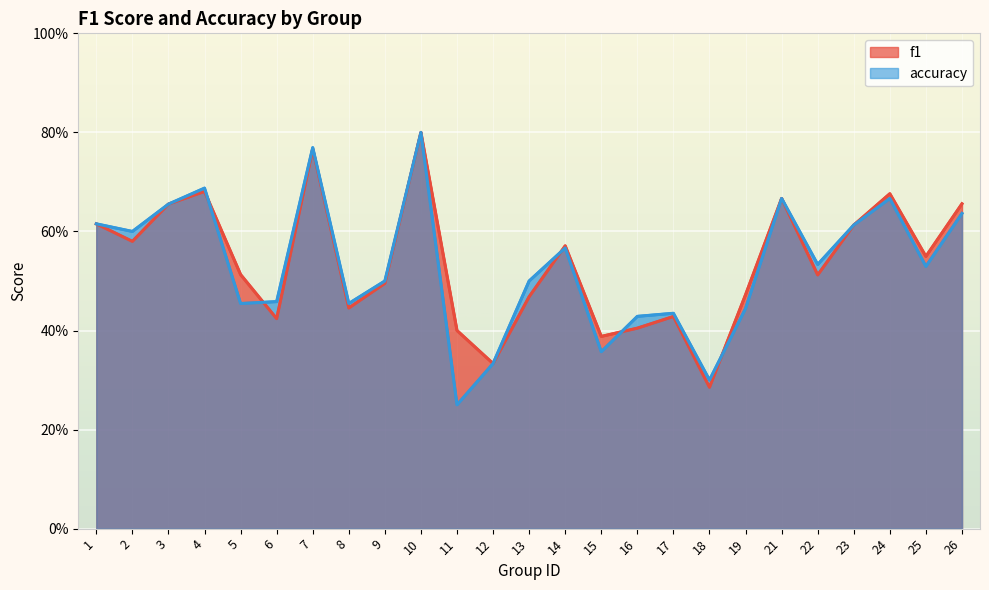

Which series has the largest total across all categories?

f1